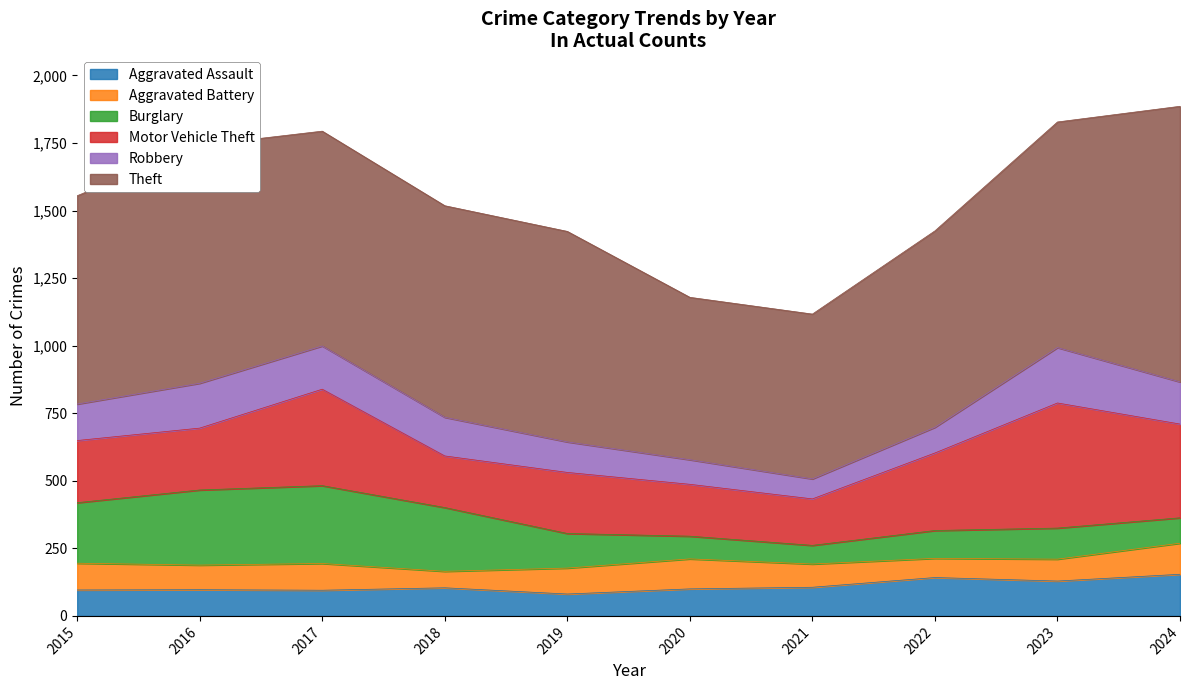

The value of Aggravated Assault at 2021 is 35. True or false?

False